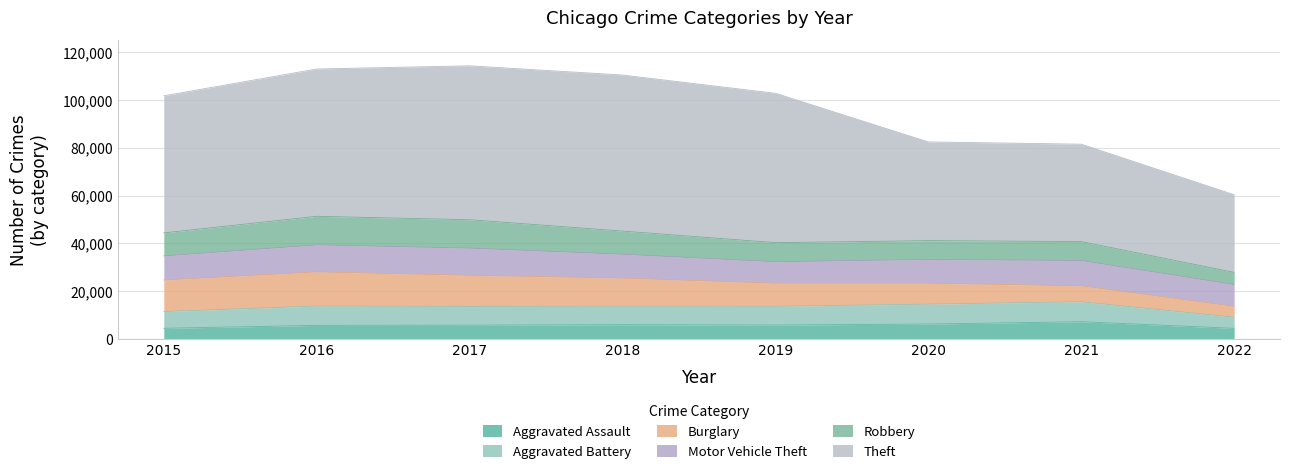

What is the average value of the Aggravated Assault series?

5725